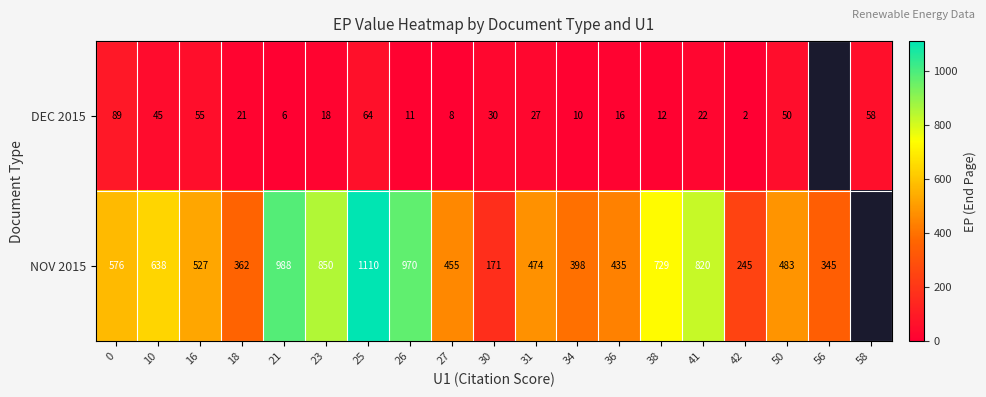

Rank the series at 30 from lowest to highest value.

DEC 2015, NOV 2015